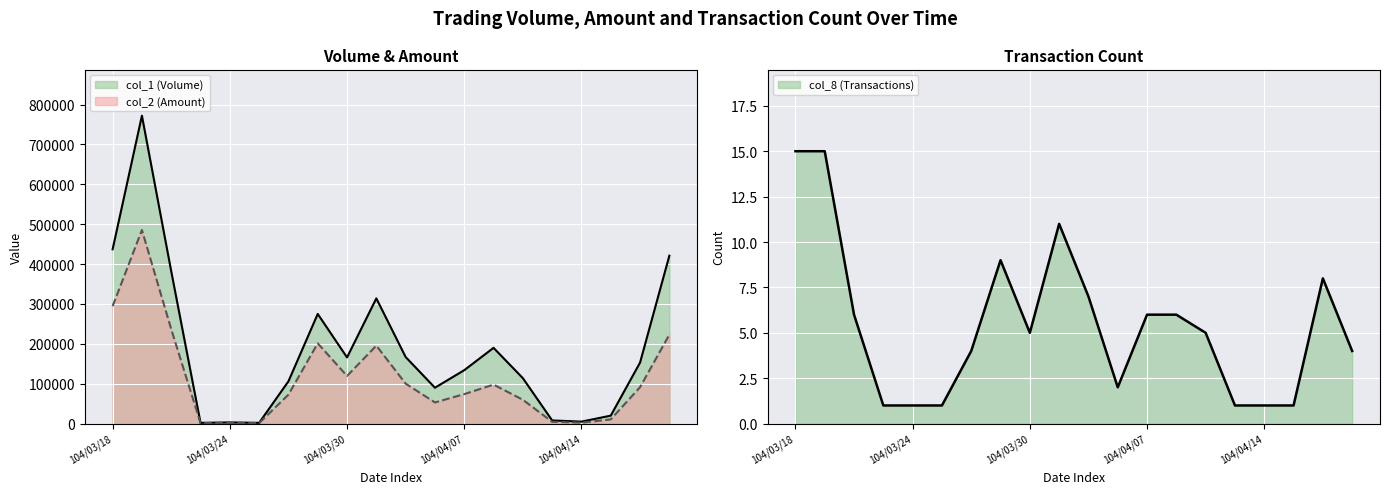

True or false: col_1 and col_2 cross at least once.

False